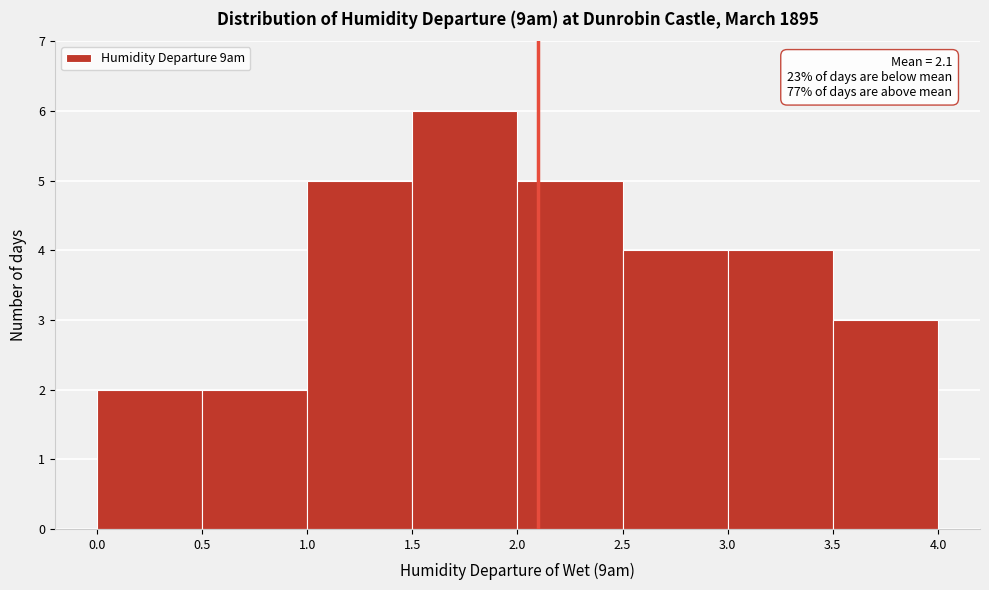

Over which range of the x-axis is the bar tallest?

1.5 to 2.0